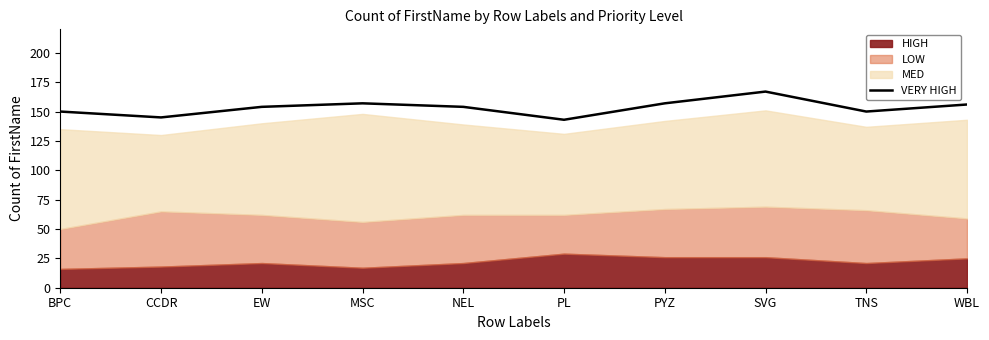

What is the maximum value shown in the chart?

167